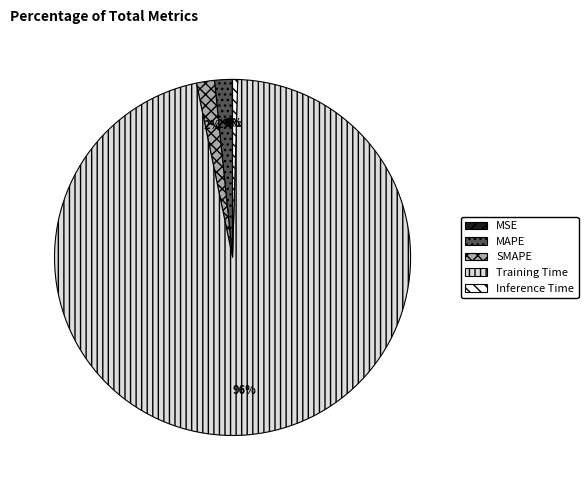

Which slice is the largest?

Training Time